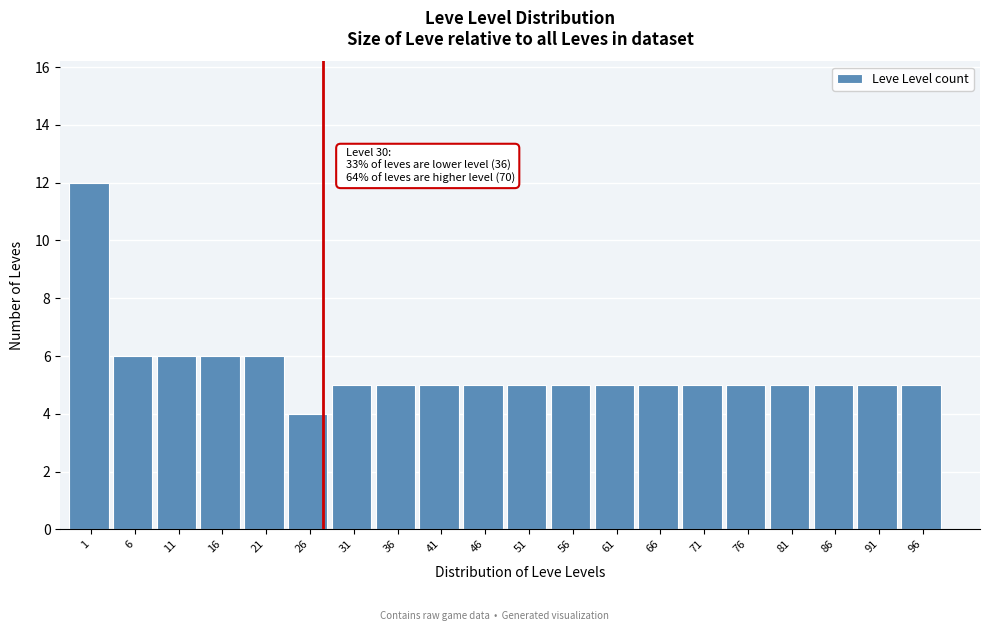

Reading left to right, transcribe all the data shown in this chart.

1=12	6=6	11=6	16=6	21=6	26=4	31=5	36=5	41=5	46=5	51=5	56=5	61=5	66=5	71=5	76=5	81=5	86=5	91=5	96=5